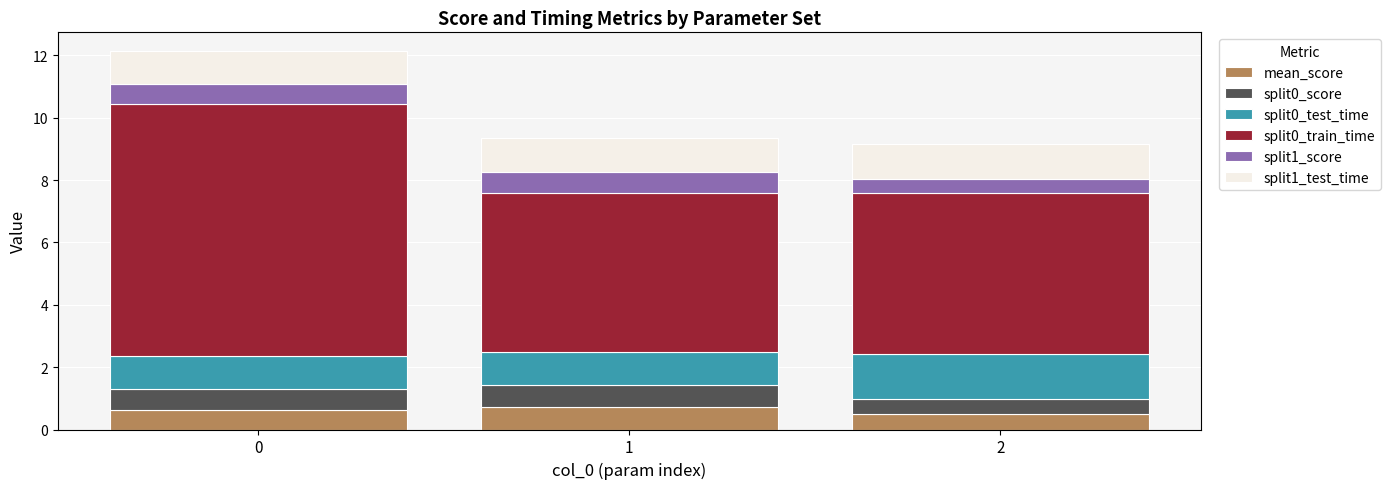

What value does the mean_score series have at 2?

0.5